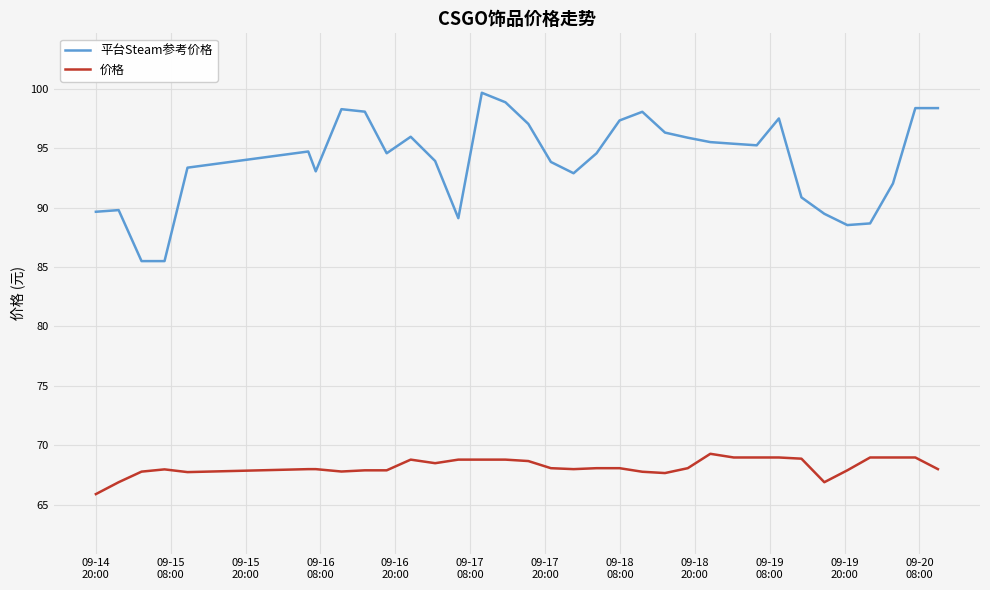

True or false: 价格 and 平台Steam参考价格 cross at least once.

False